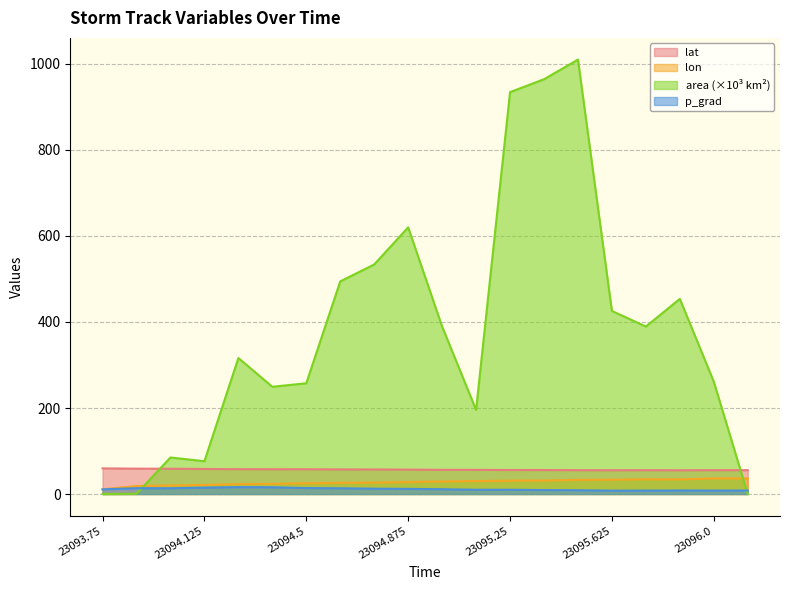

True or false: area and lon intersect in this chart.

True